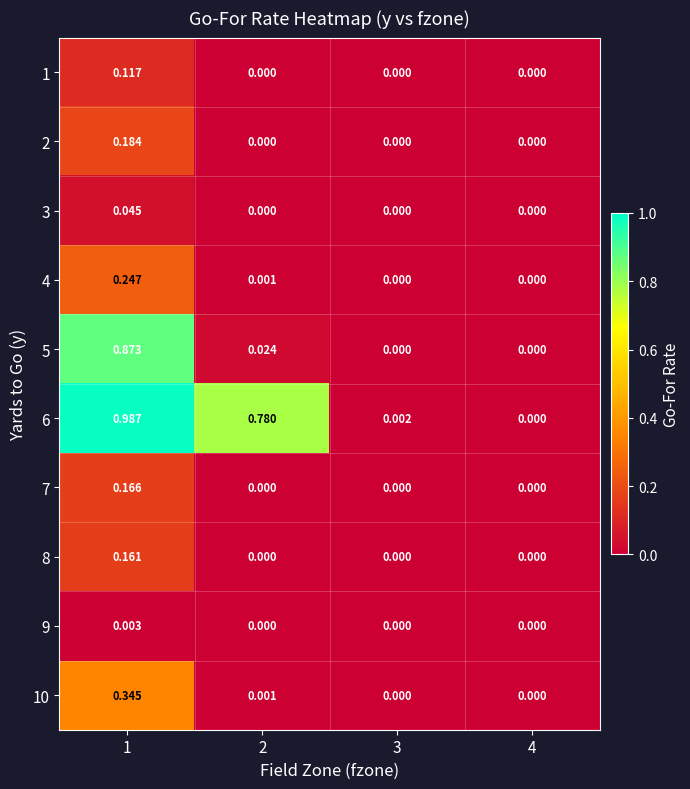

Is the value of 10 at 1 greater than the value of 5 at 4?

Yes